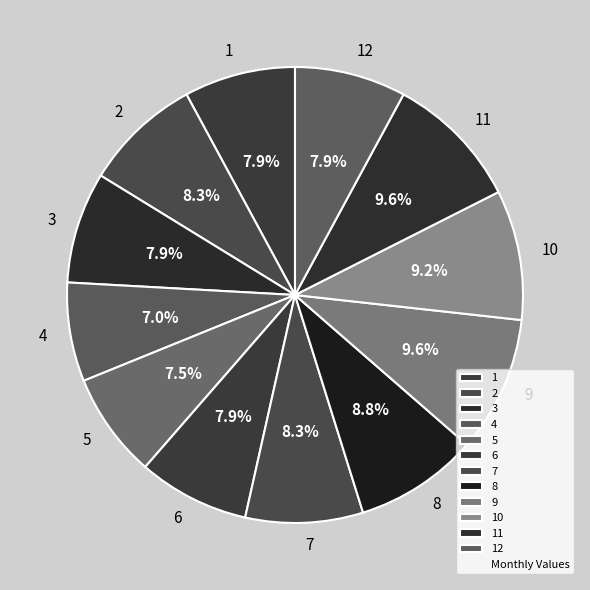

To the nearest percent, what portion does 11 represent?

10%